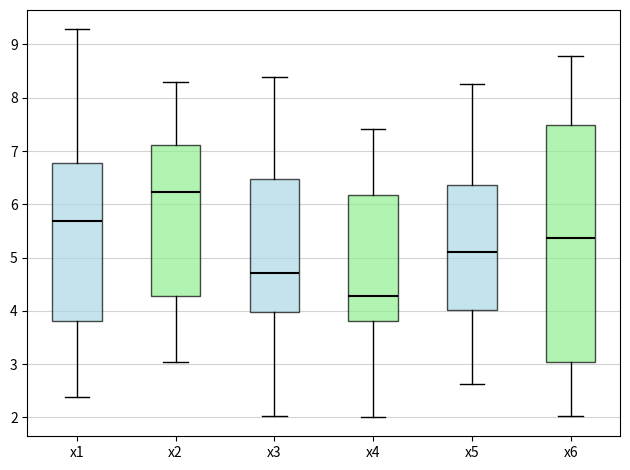

Which box has the lowest median line?

x4